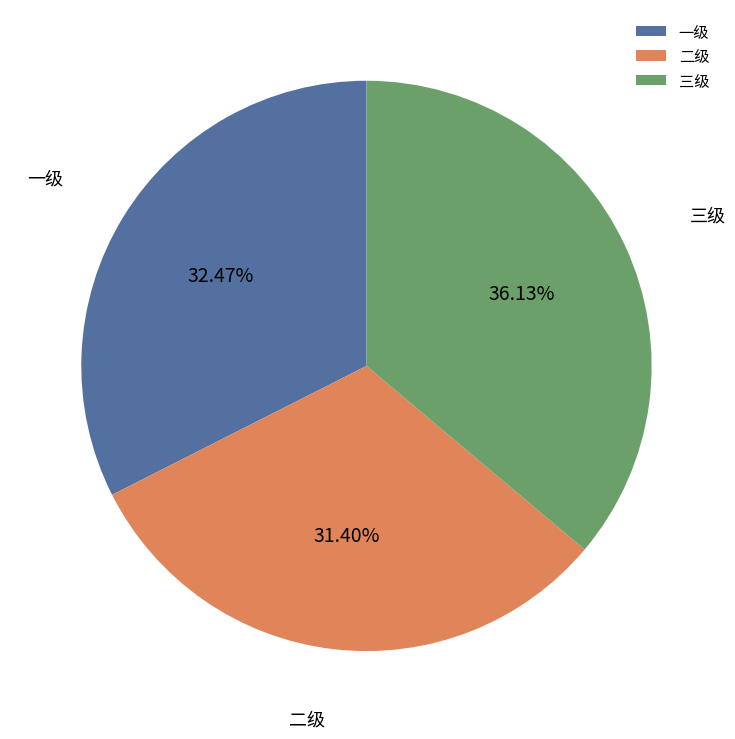

The 三级 slice represents 36% of the pie. True or false?

True